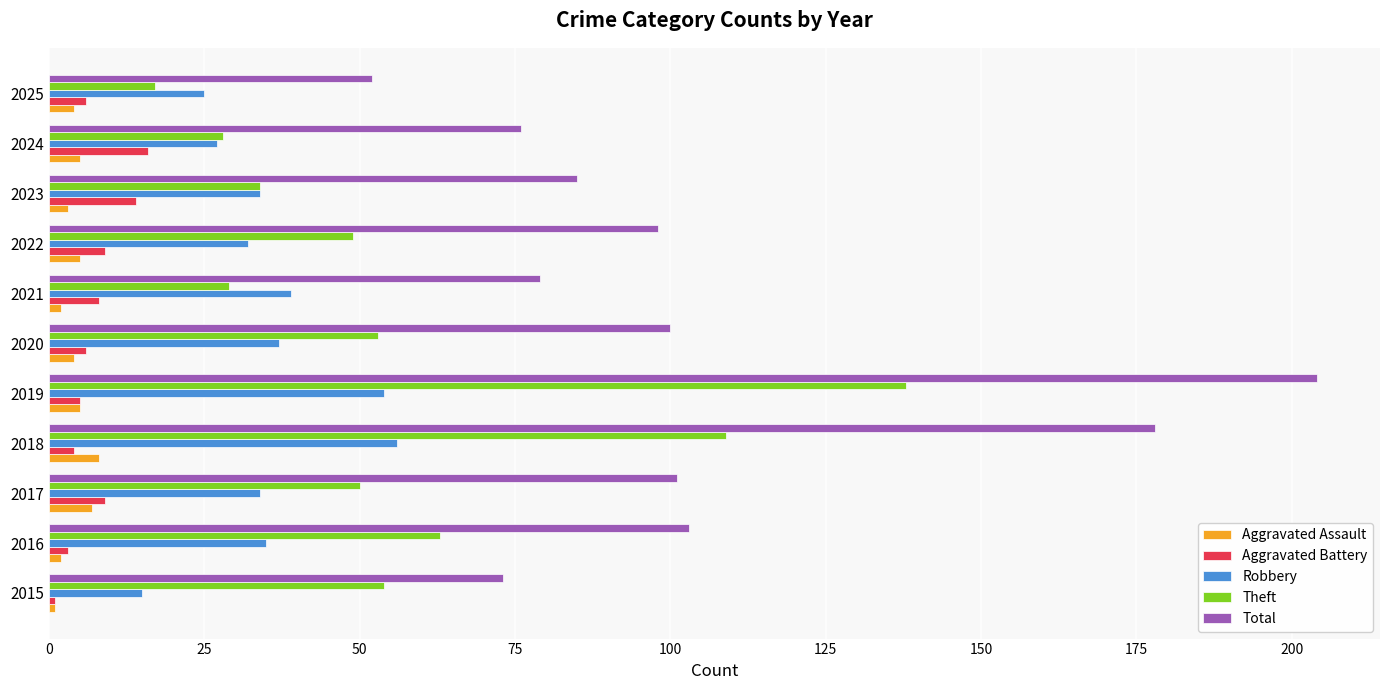

Is it true that Robbery equals 45 at 2025?

False